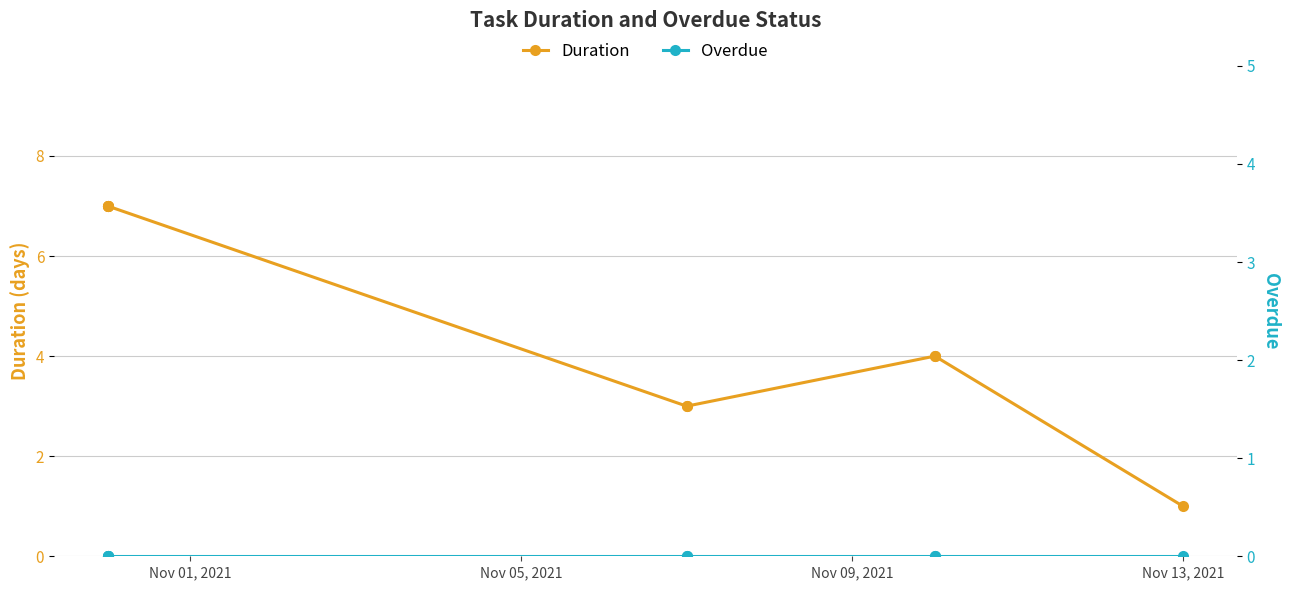

What are all the series names shown in the legend?

Duration, Overdue